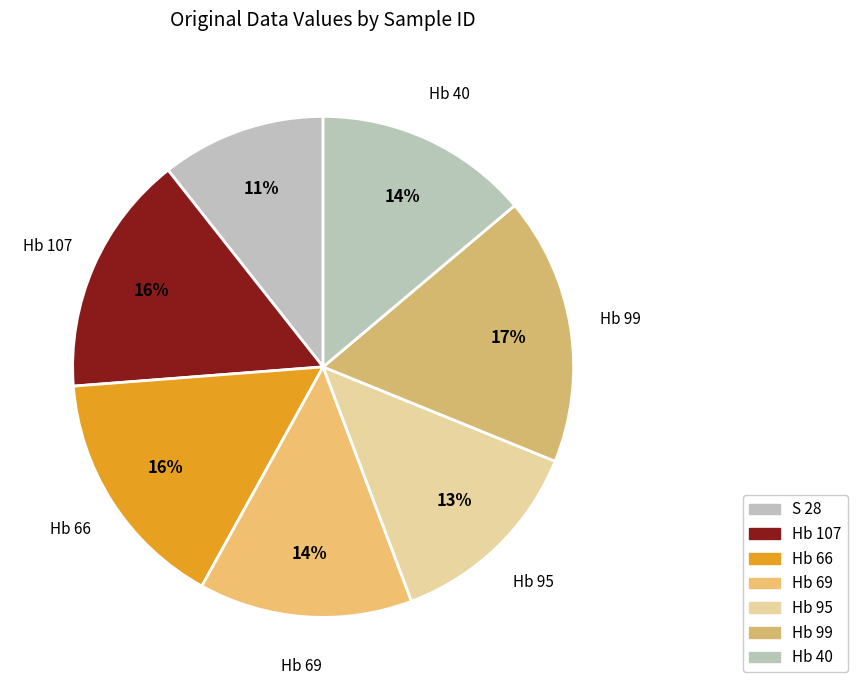

Count the number of slices in the pie.

7